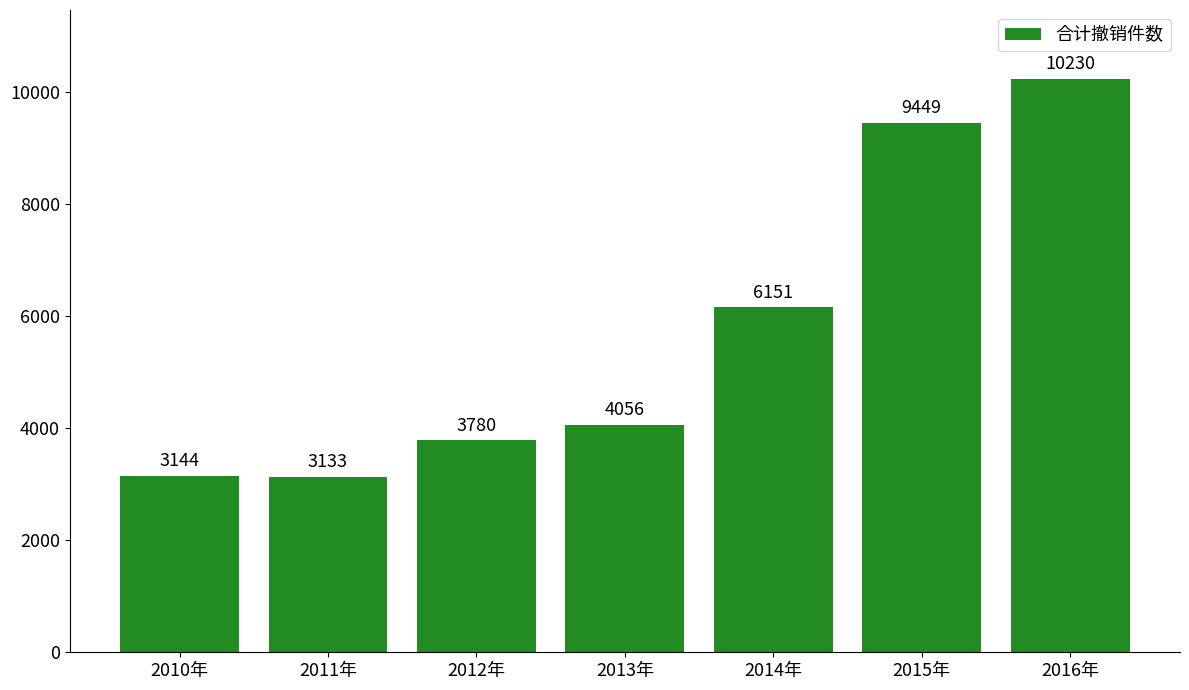

True or false: the data shows 859 at 2013年.

False